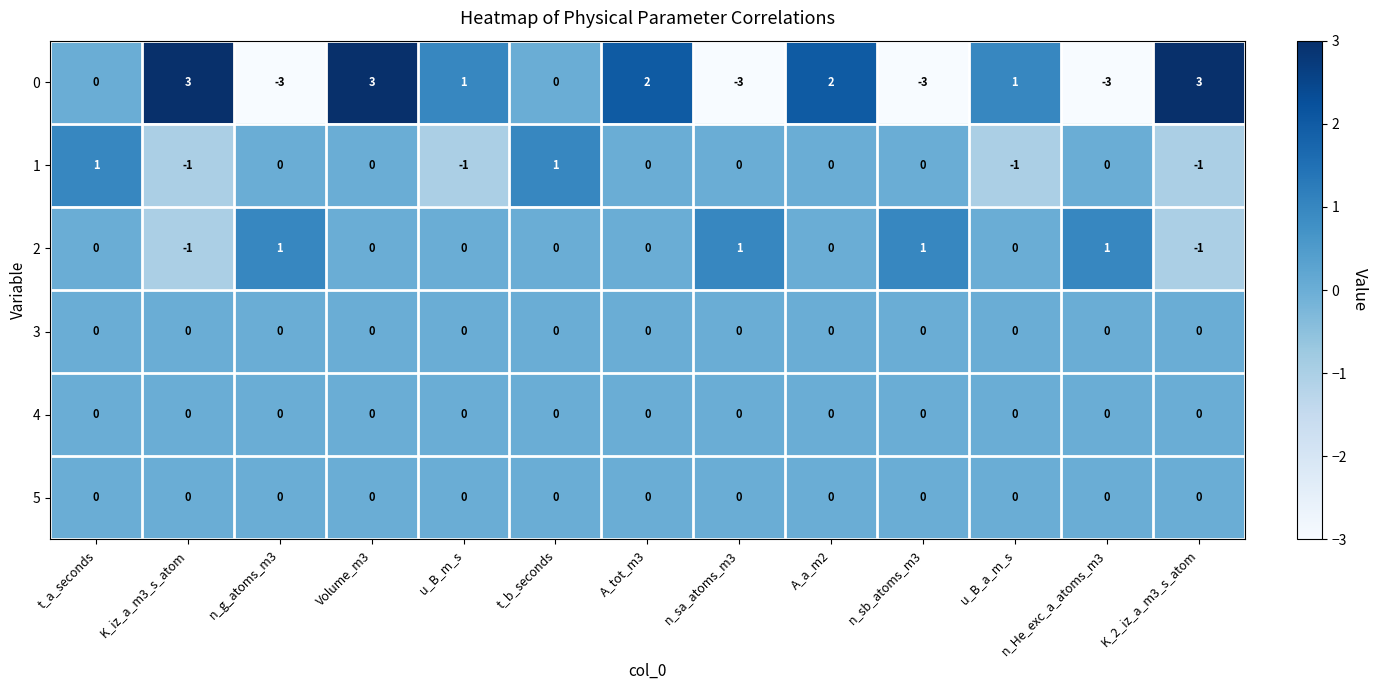

What is the total value across all series at K_2_iz_a_m3_s_atom?

1